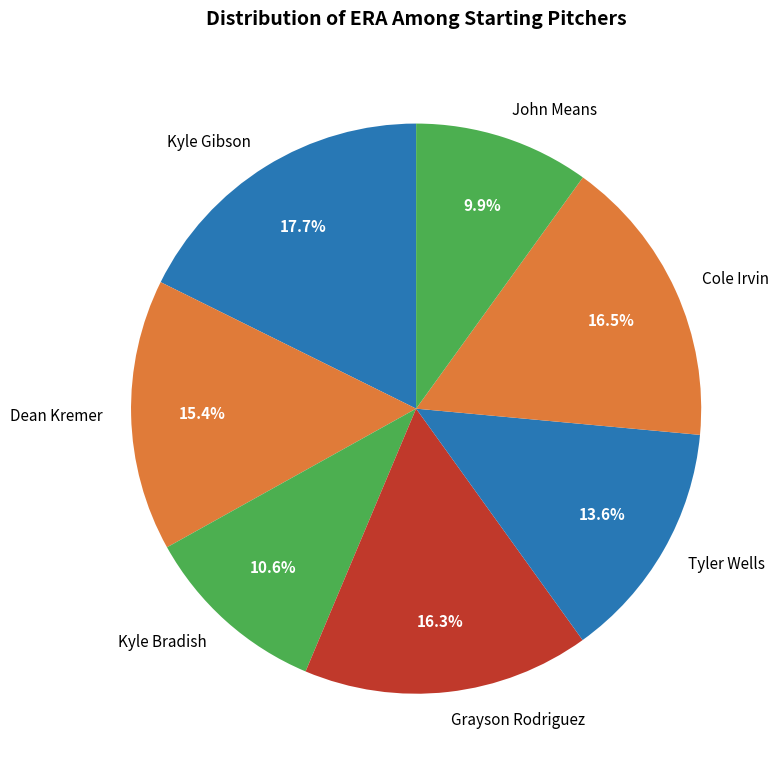

To the nearest percent, what is the difference between the Cole Irvin and Kyle Bradish slice percentages?

6%